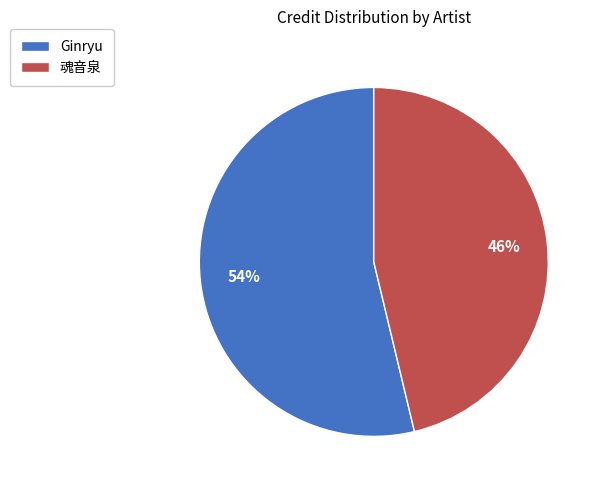

Is the sum of 魂音泉 and Ginryu greater than half?

Yes